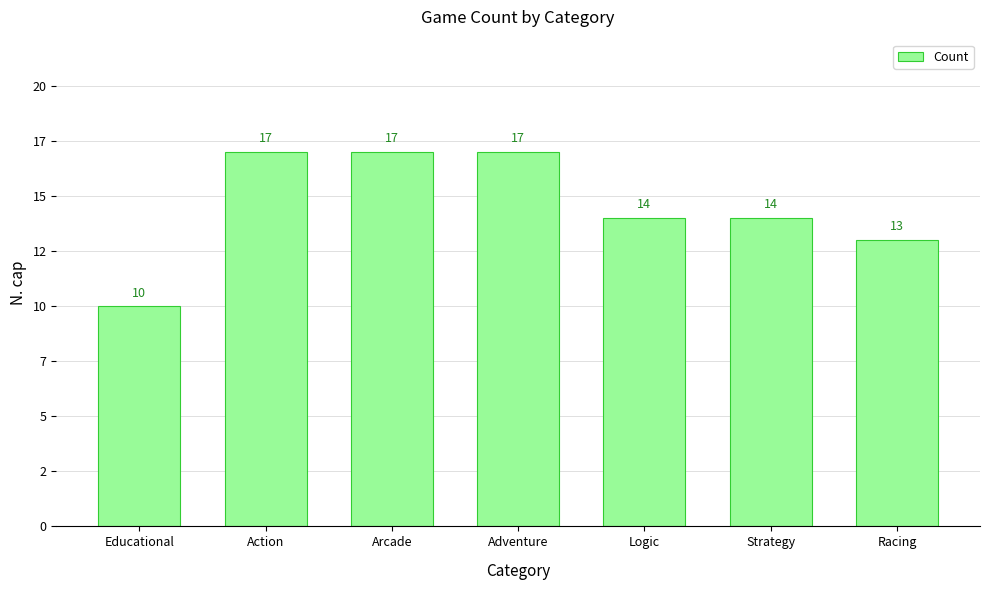

List the labels in order of value, smallest first.

Educational, Racing, Logic, Strategy, Action, Arcade, Adventure